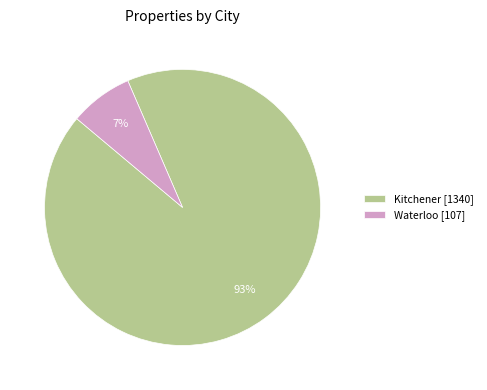

How many slices are in this pie chart?

2